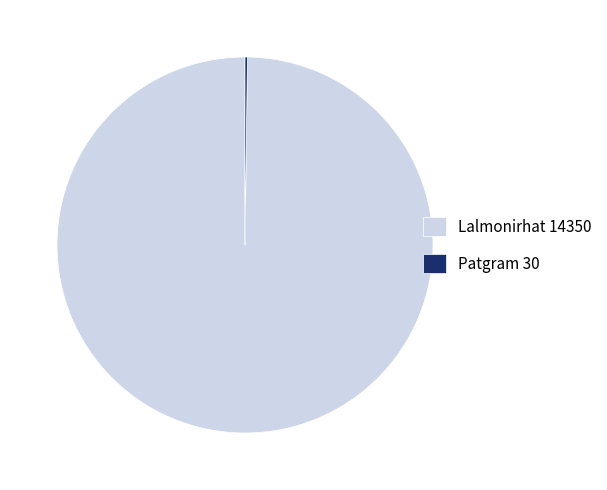

Which category has the biggest portion of the pie?

Lalmonirhat 14350